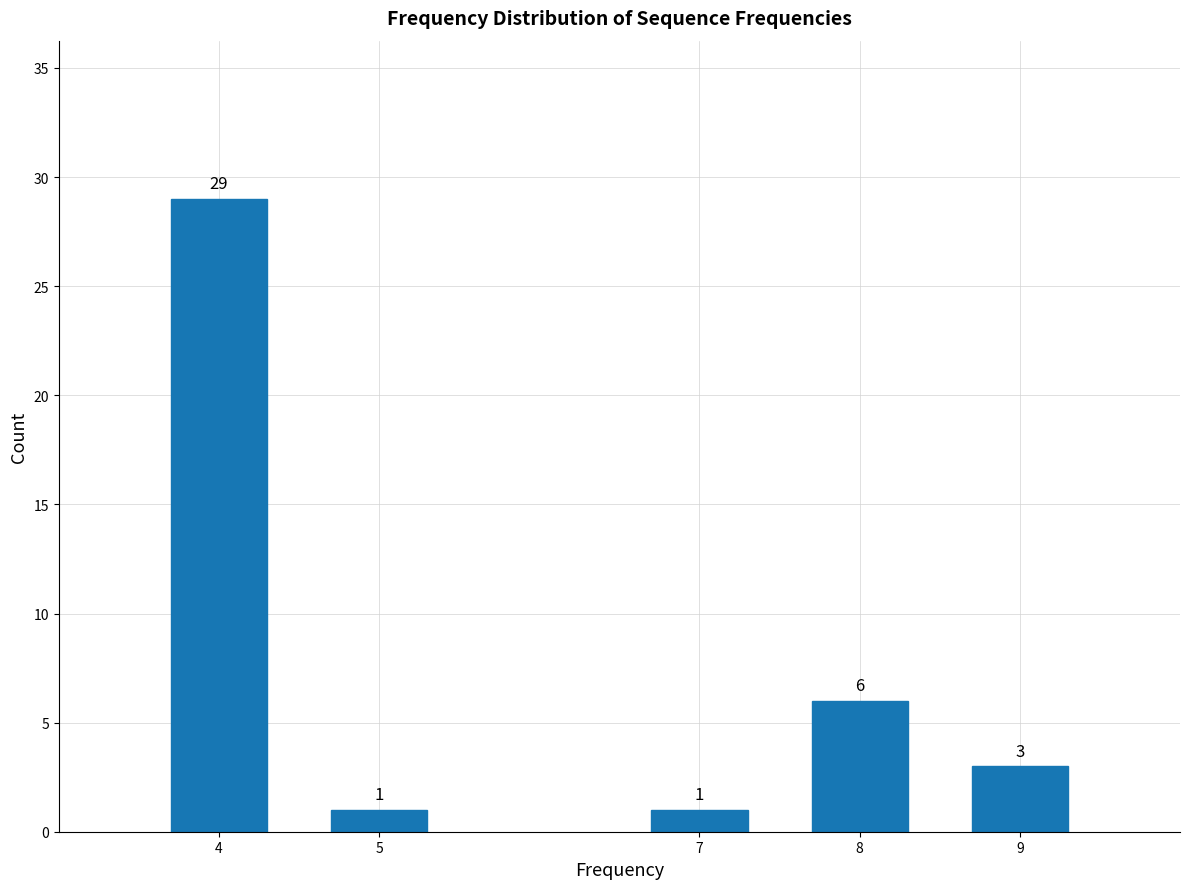

Reading left to right, extract all data points from this chart.

29	1	1	6	3